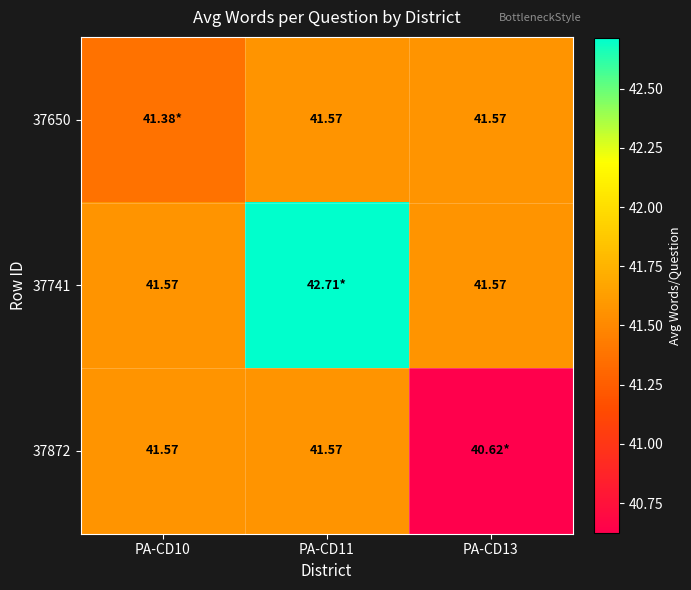

What is the sum of all 37741 values?

125.9